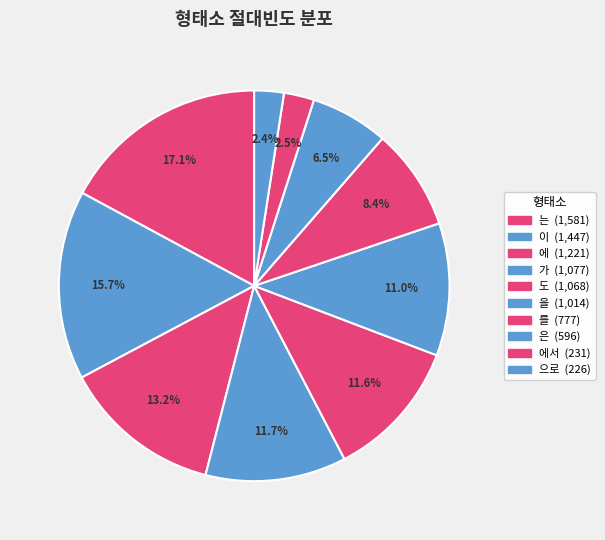

What is the smallest slice in the pie chart?

으로